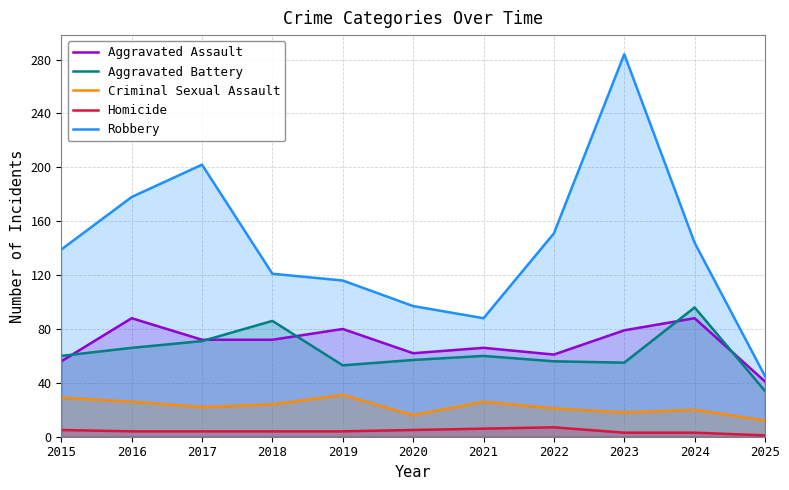

Reading left to right, extract all data points from this chart.

Aggravated Assault: 2015=56	2016=88	2017=72	2018=72	2019=80	2020=62	2021=66	2022=61	2023=79	2024=88	2025=41
Aggravated Battery: 2015=60	2016=66	2017=71	2018=86	2019=53	2020=57	2021=60	2022=56	2023=55	2024=96	2025=34
Criminal Sexual Assault: 2015=29	2016=26	2017=22	2018=24	2019=31	2020=16	2021=26	2022=21	2023=18	2024=20	2025=12
Homicide: 2015=5	2016=4	2017=4	2018=4	2019=4	2020=5	2021=6	2022=7	2023=3	2024=3	2025=1
Robbery: 2015=139	2016=178	2017=202	2018=121	2019=116	2020=97	2021=88	2022=151	2023=284	2024=144	2025=45